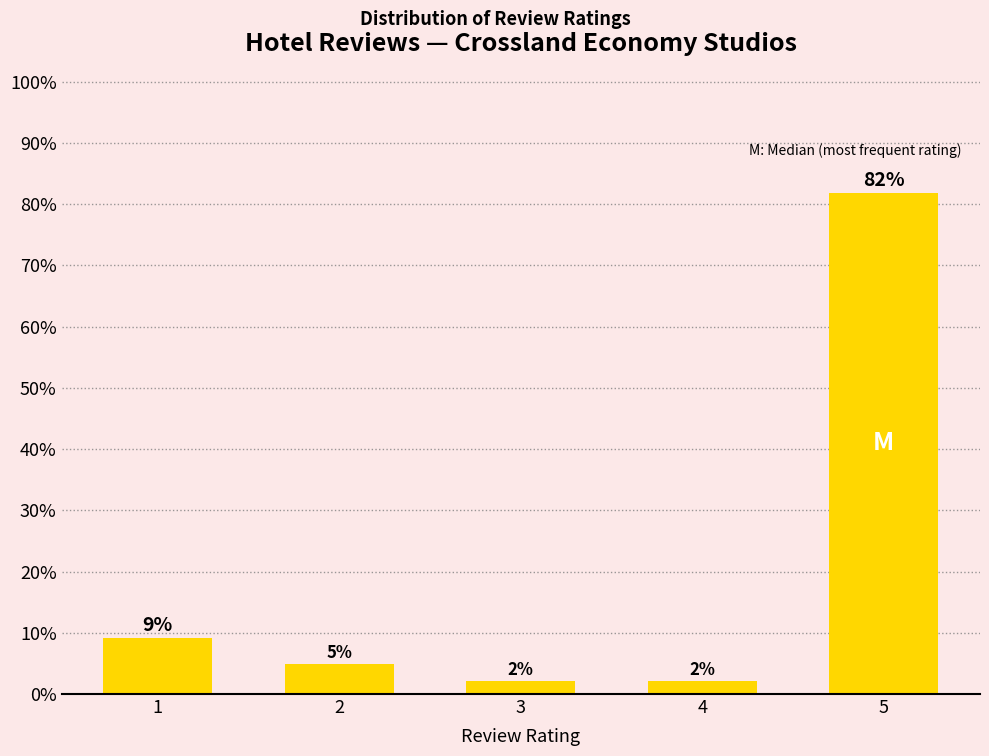

How many bars are there in total?

5